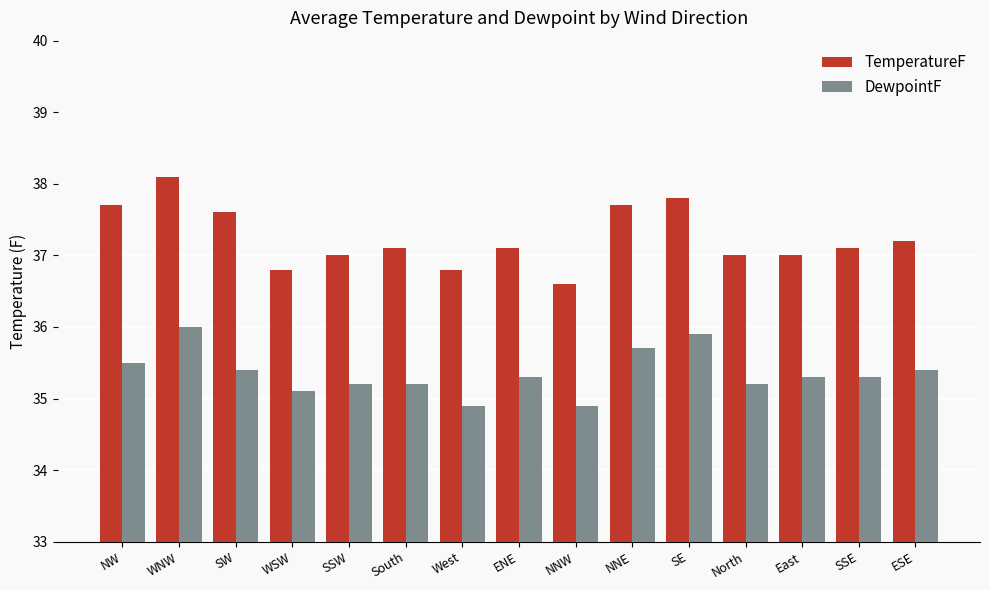

What is the difference between the second highest and second lowest values in the DewpointF series?

1.0